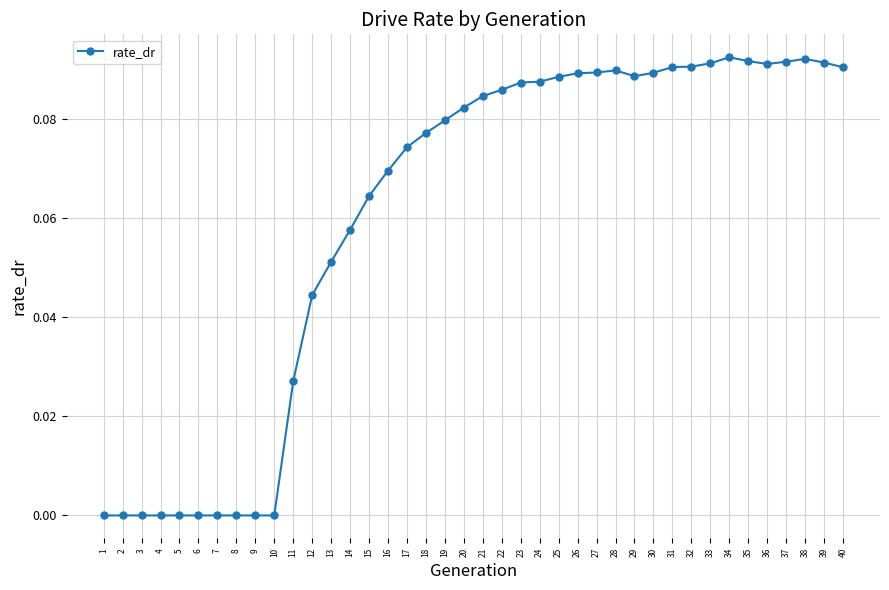

Between 5 and 14, which is larger?

14